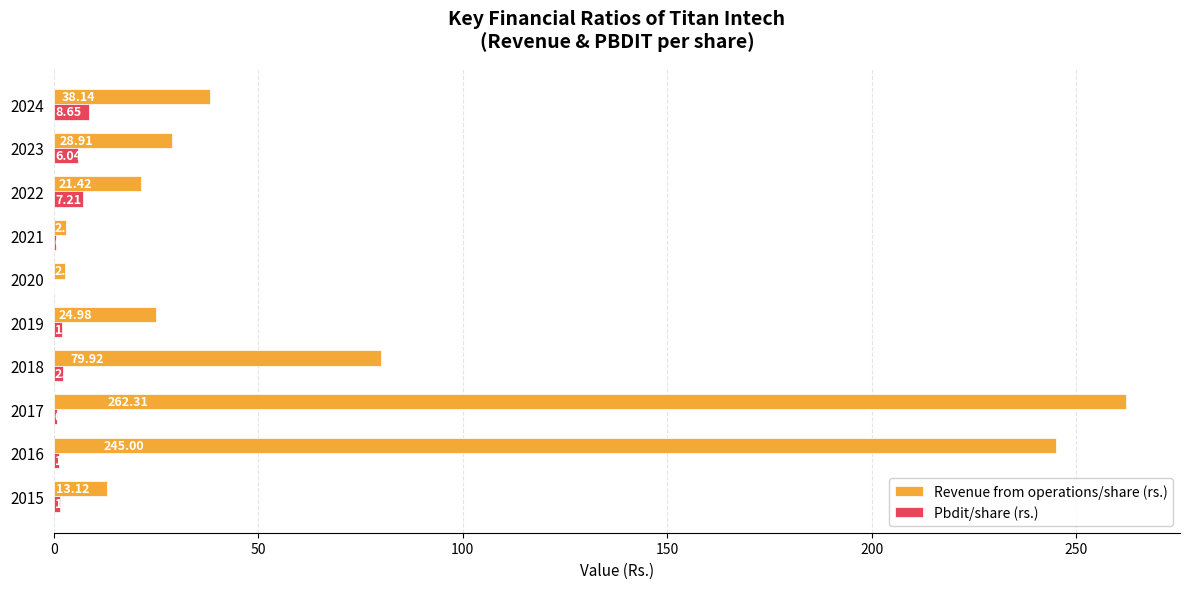

What is the total value across all series at 2023?

35.0